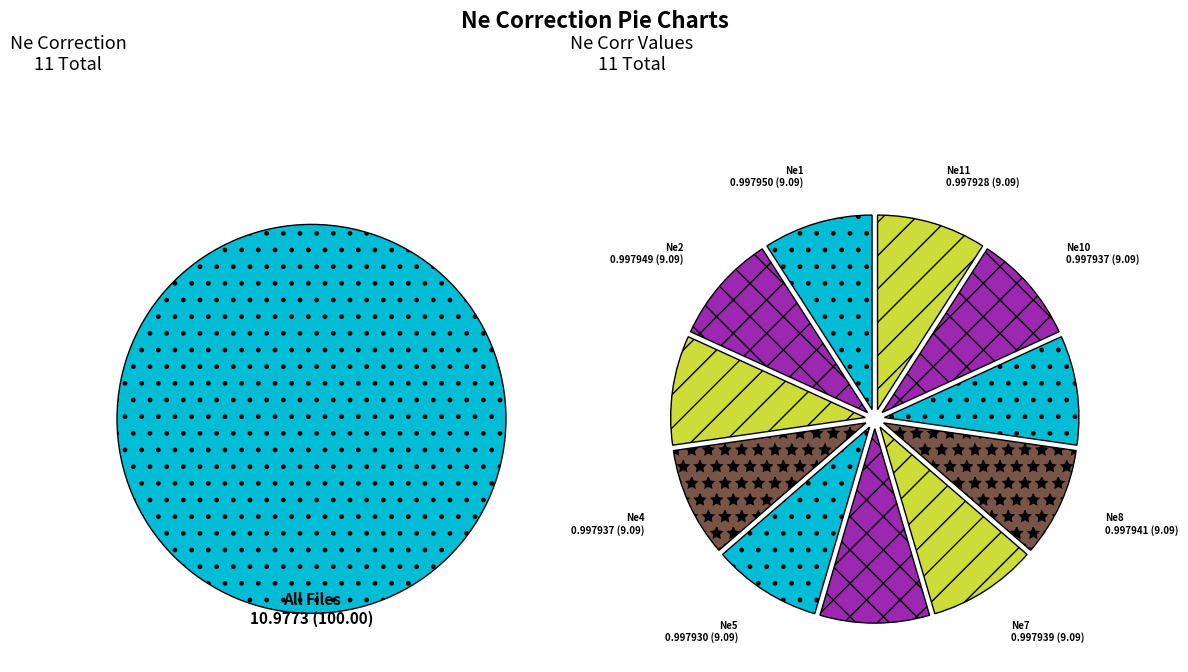

To the nearest percent, what portion does Ne2 represent?

9%